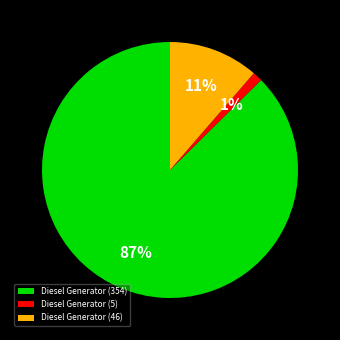

Rank the categories by value from highest to lowest.

Diesel Generator (354), Diesel Generator (46), Diesel Generator (5)